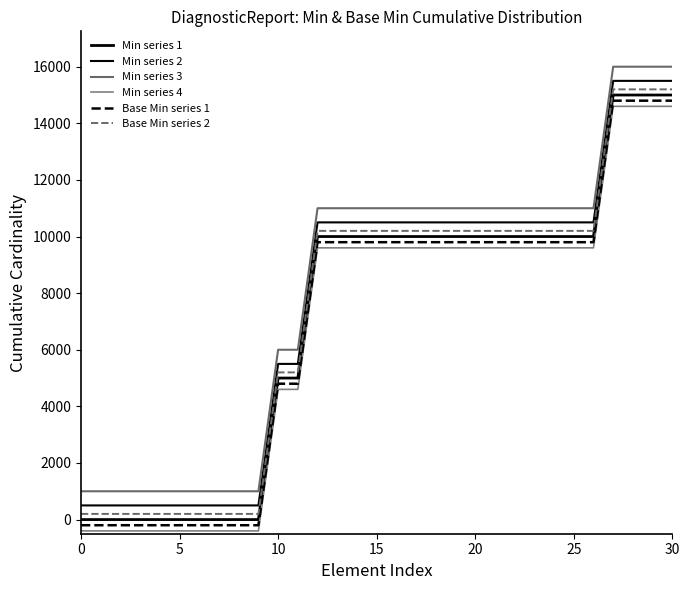

What is the label of the 6th point from the left?

5